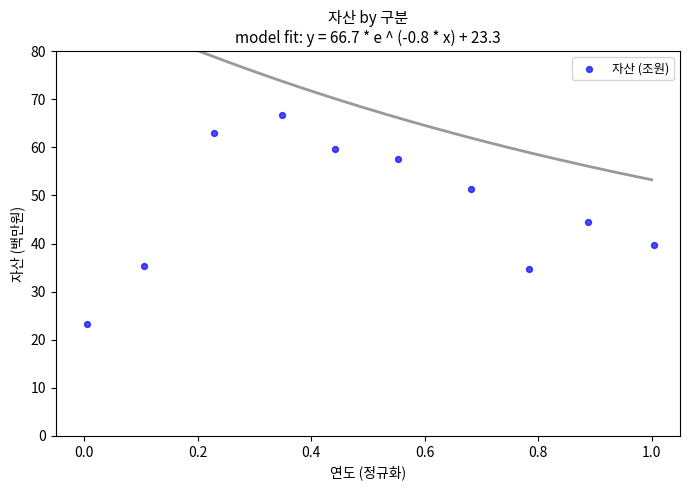

What is the average X value?

0.5